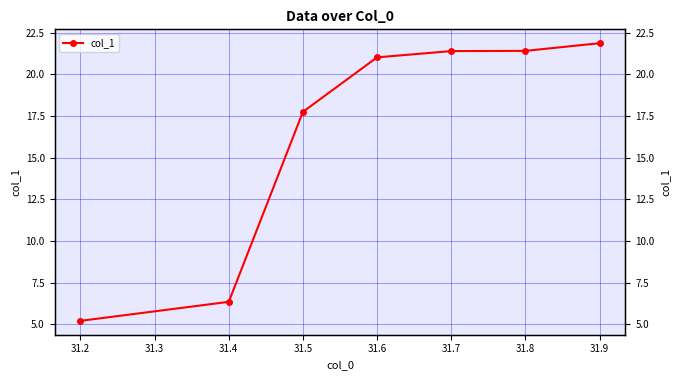

How many series are shown in this chart?

1